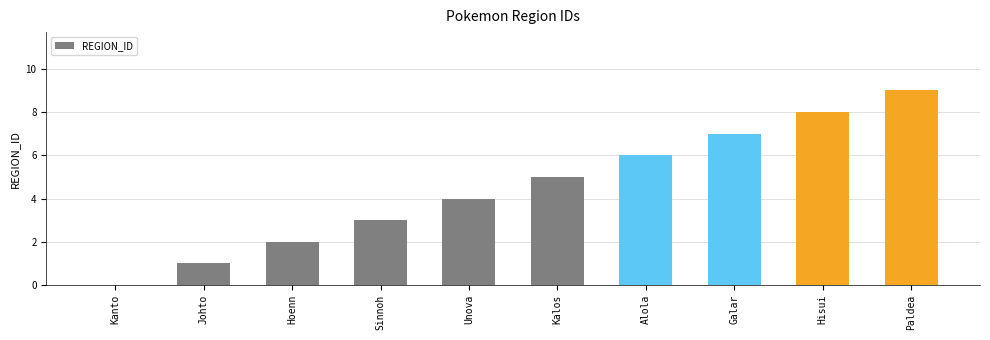

At which label is the value closest to 4?

Unova